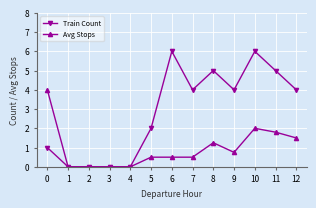

How many categories are shown in the chart?

13